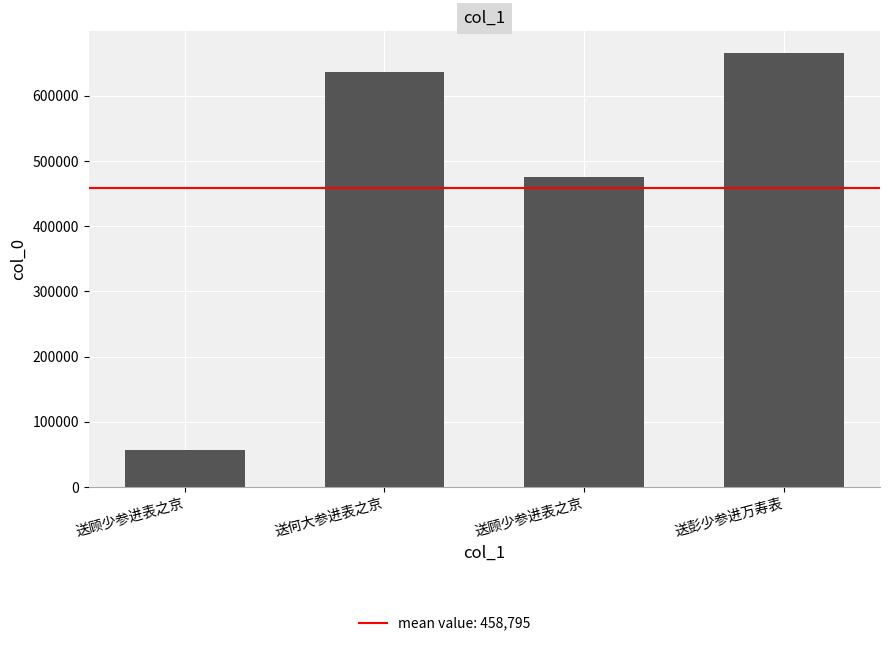

Count the number of data series in this chart.

1